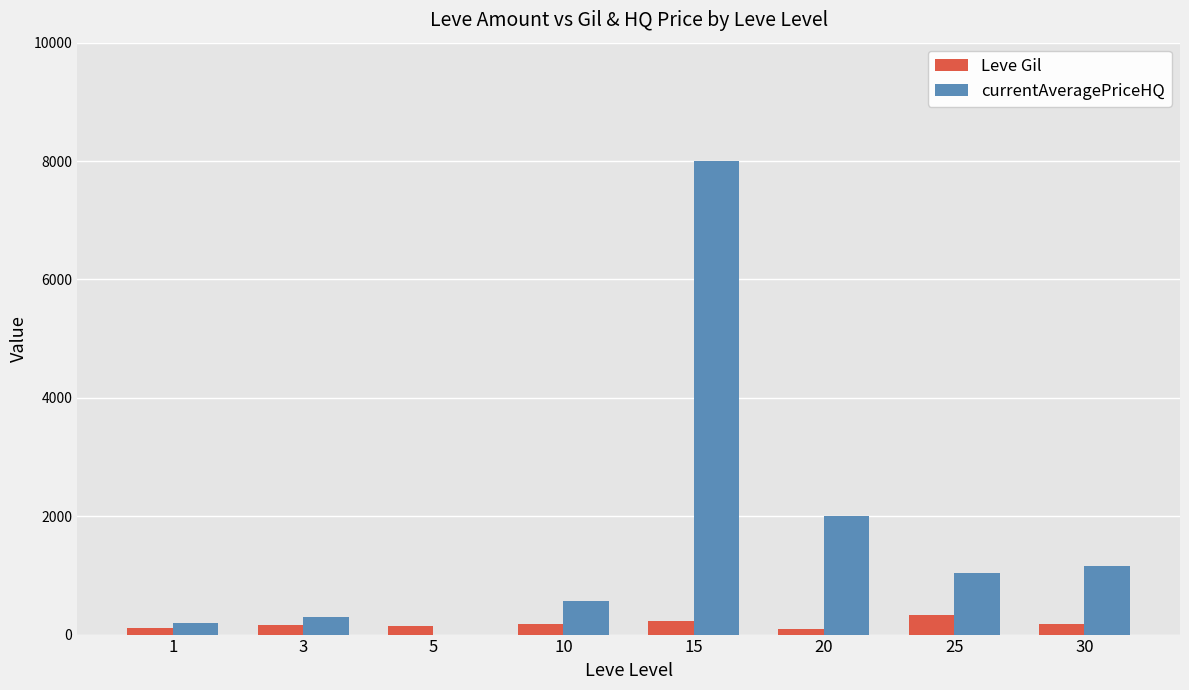

How many distinct data groups are displayed?

2